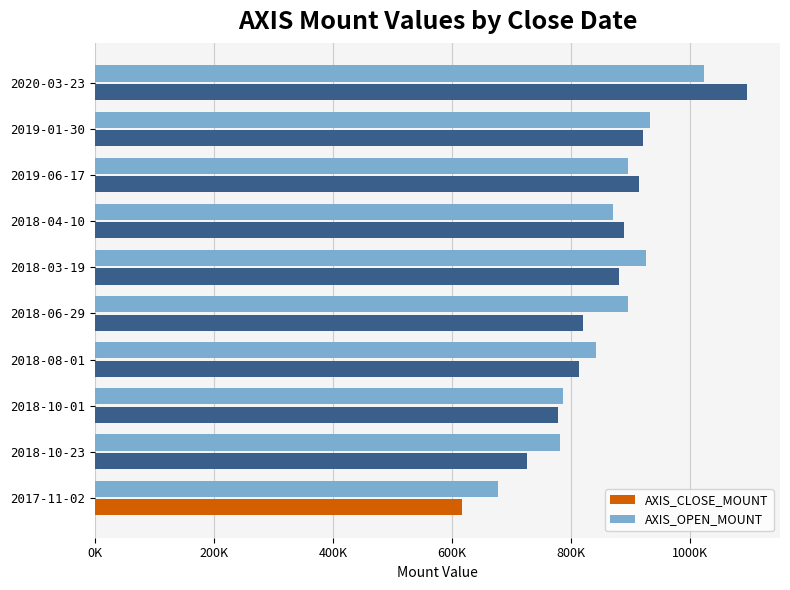

Reading left to right, extract all data points from this chart.

AXIS_CLOSE_MOUNT: 617000	726000	778200	813000	820500	880500	888900	913600	920400	1096000
AXIS_OPEN_MOUNT: 677000	781200	786000	841500	894900	925500	870000	894800	932400	1024000